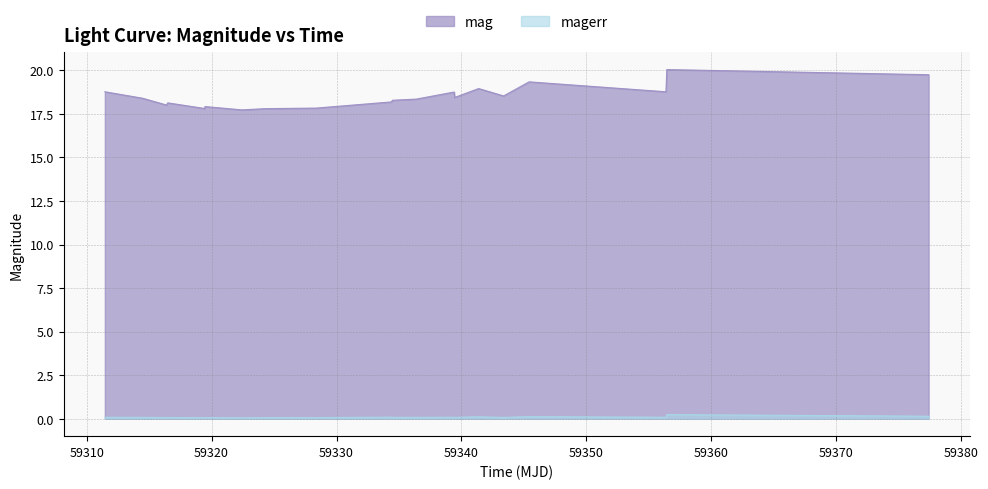

Rank the series by their maximum value, from highest to lowest.

mag, magerr